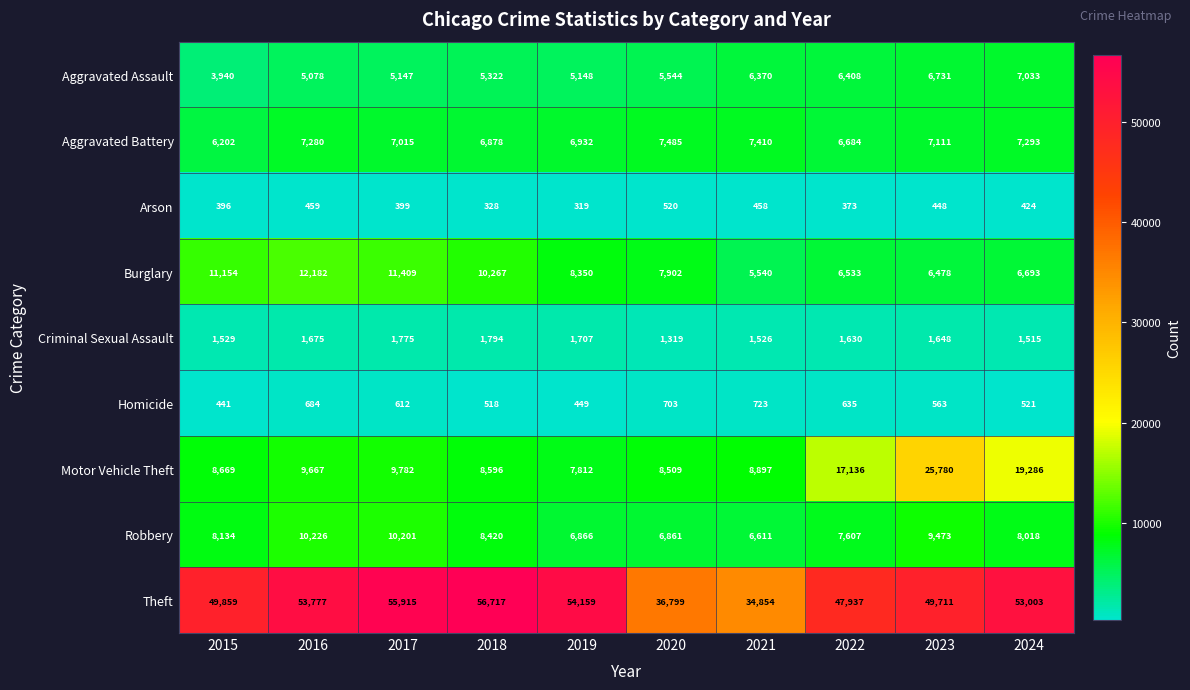

At how many categories does at least one series exceed 50236?

5